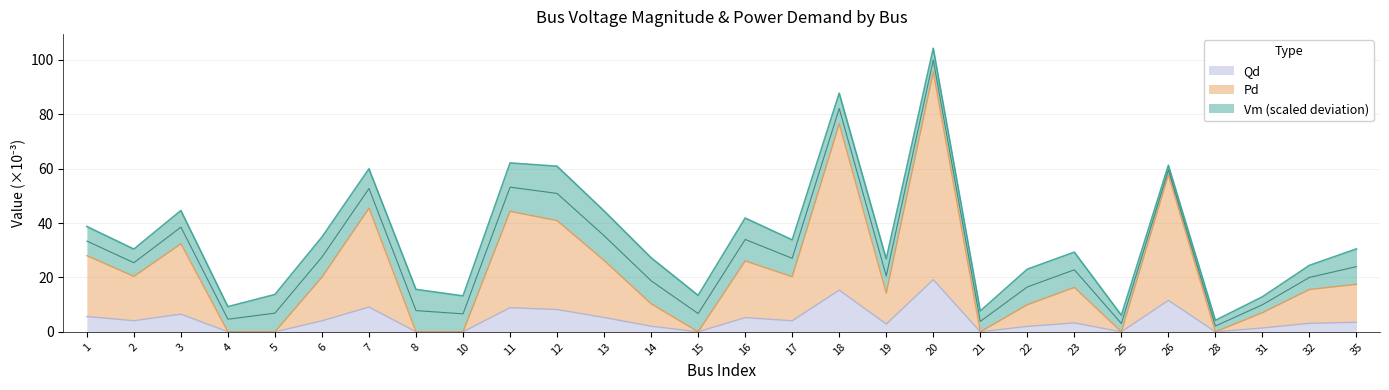

The value of Qd at 6 is 4.4. True or false?

False